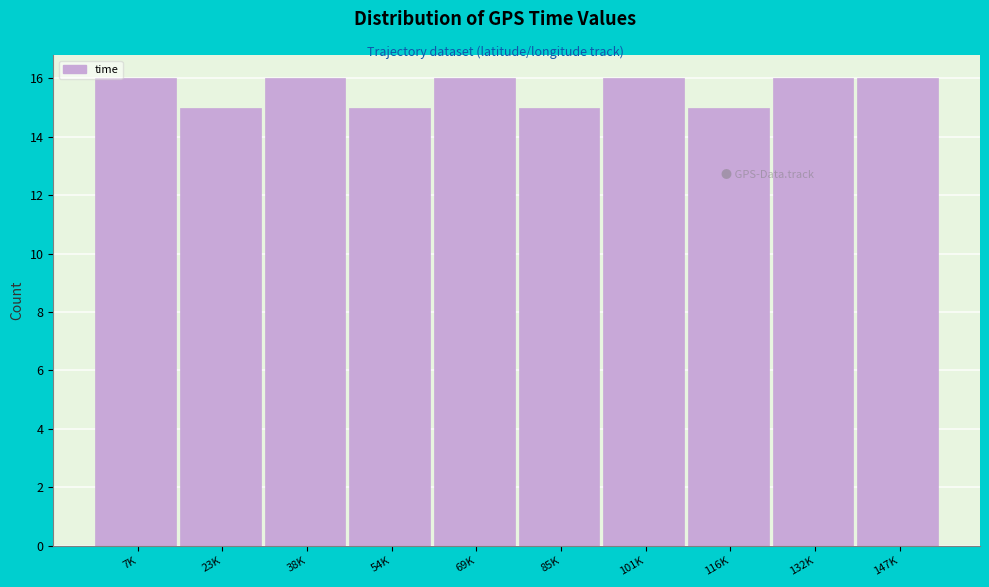

Reading left to right, transcribe all the data shown in this chart.

16	15	16	15	16	15	16	15	16	16